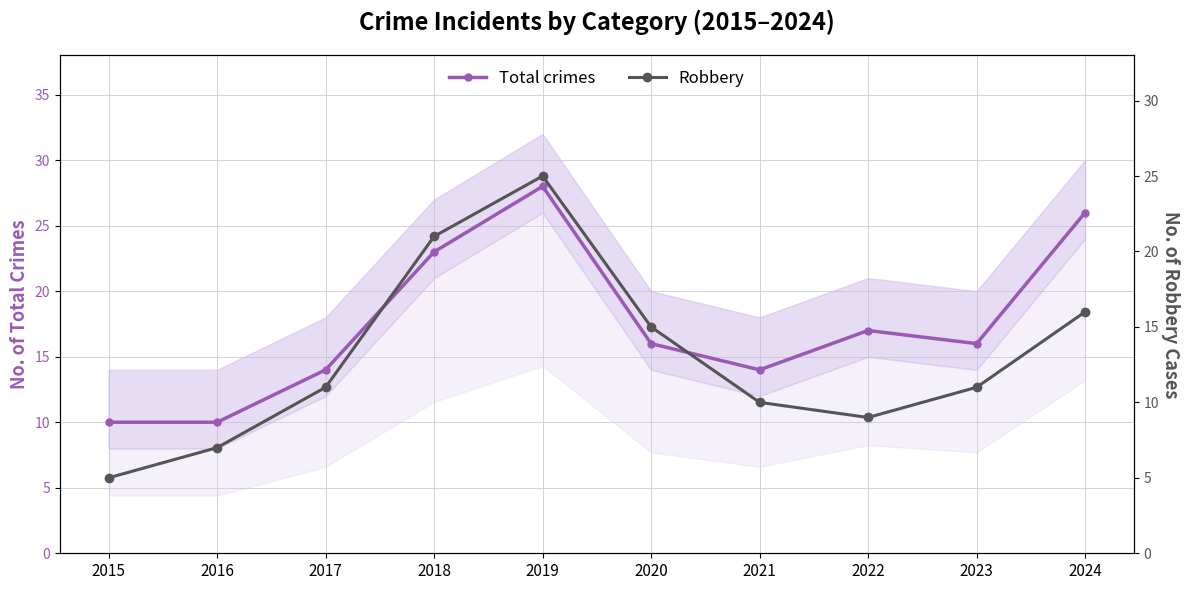

What is the value of the Total crimes point at the 4th from the left?

23